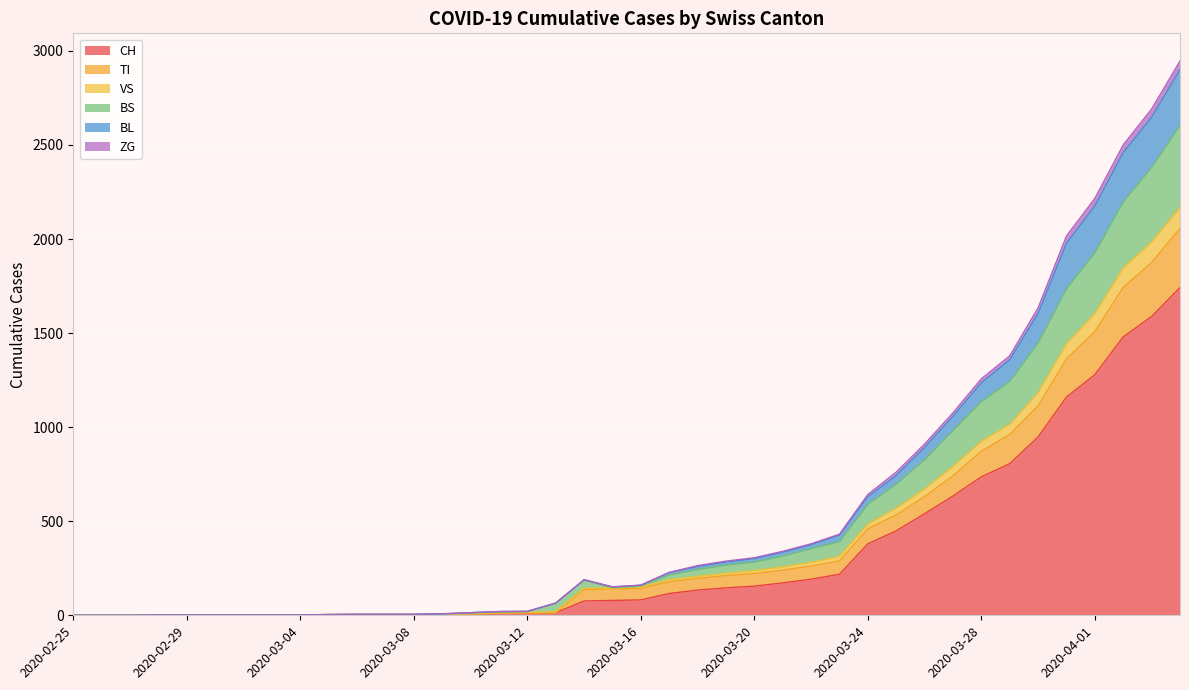

True or false: BL and TI intersect in this chart.

False